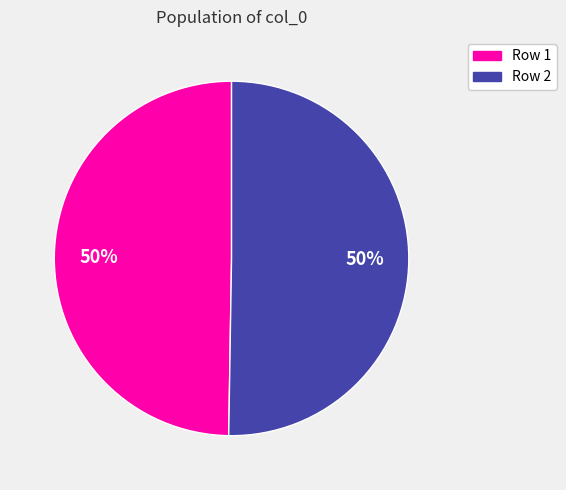

To the nearest percent, what is the combined percentage of Row 1 and Row 2?

100%